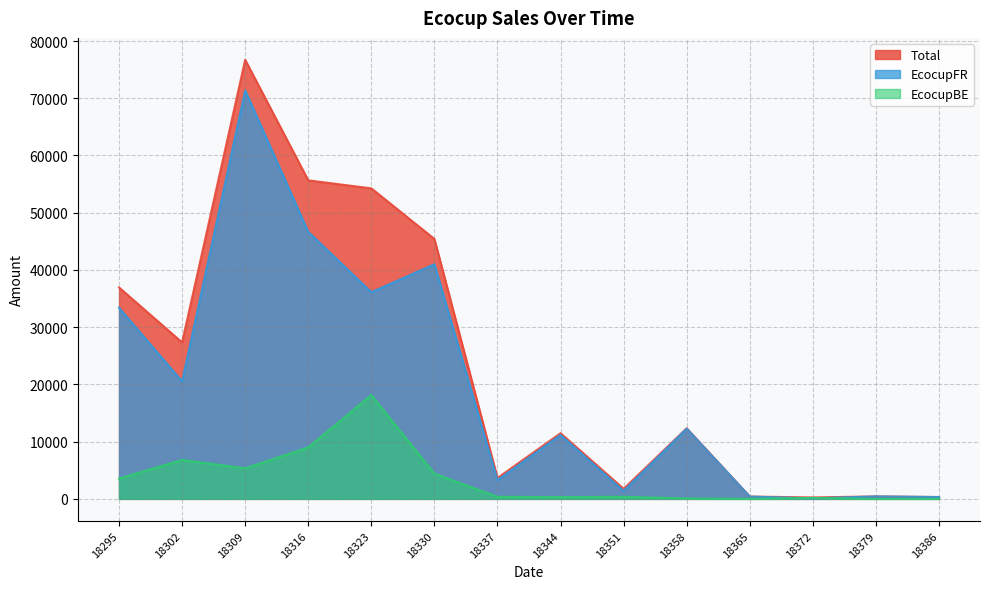

True or false: Total and EcocupFR intersect in this chart.

False